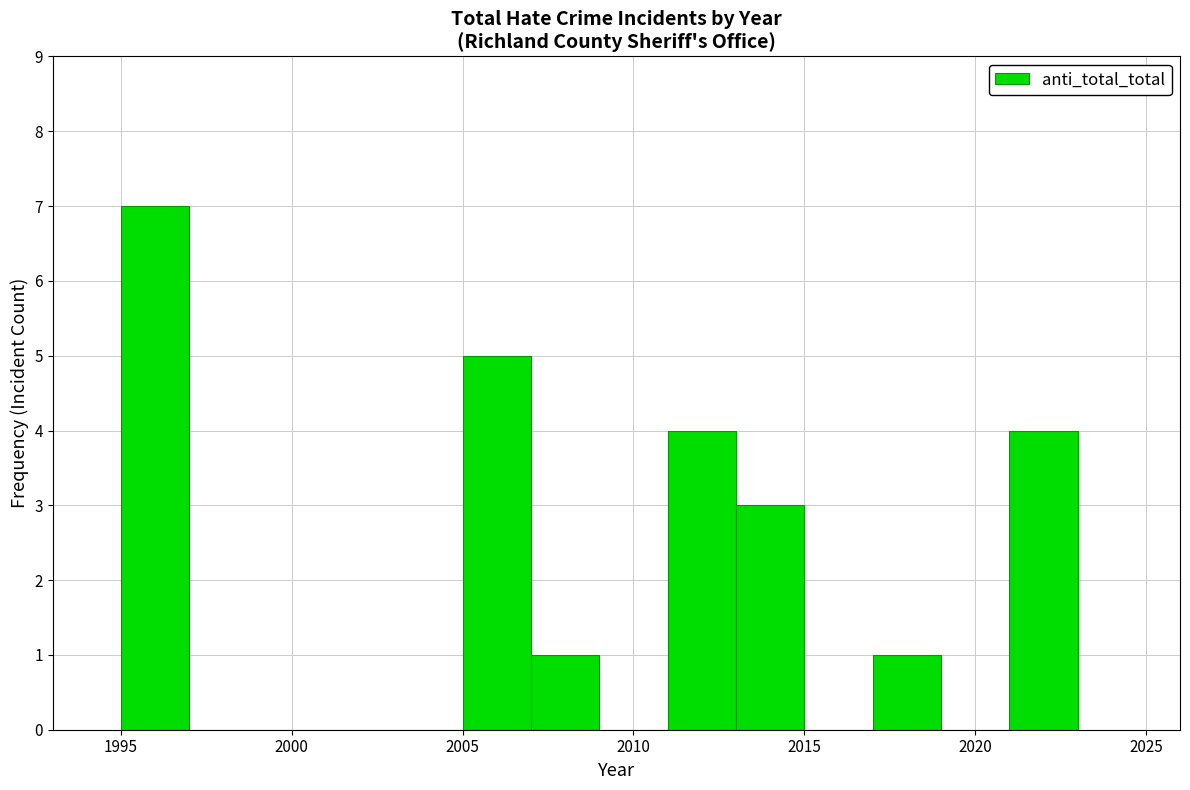

What is the height of the bar covering 2011 to 2013 on the x-axis? The values are not printed on the chart, so give them approximately, as read against the axis.

4